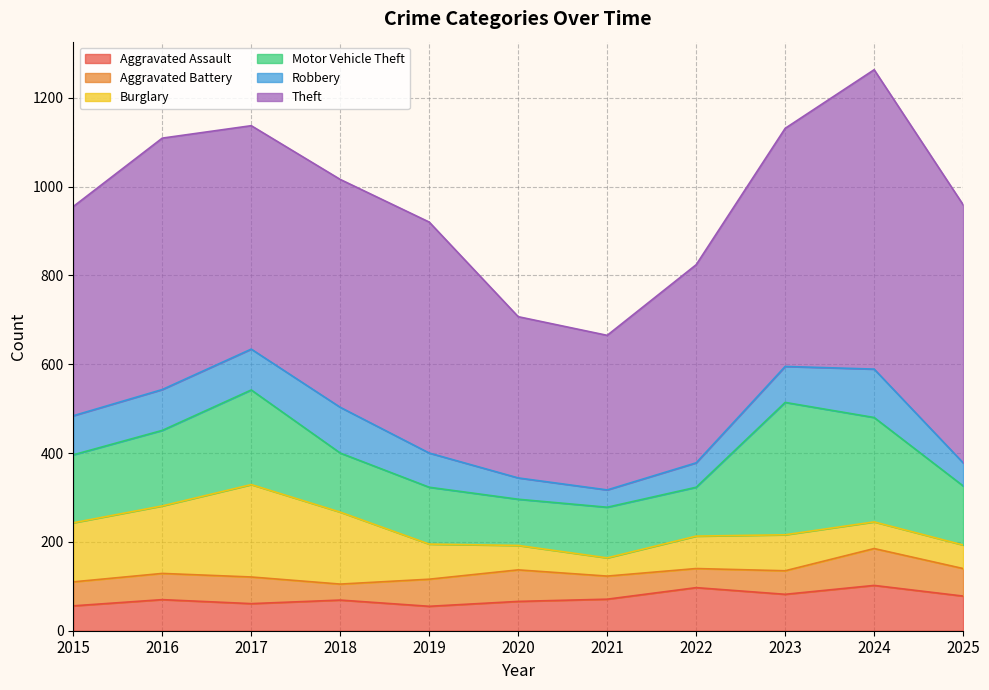

What is the value of the Aggravated Assault point at the 5th from the left?

55